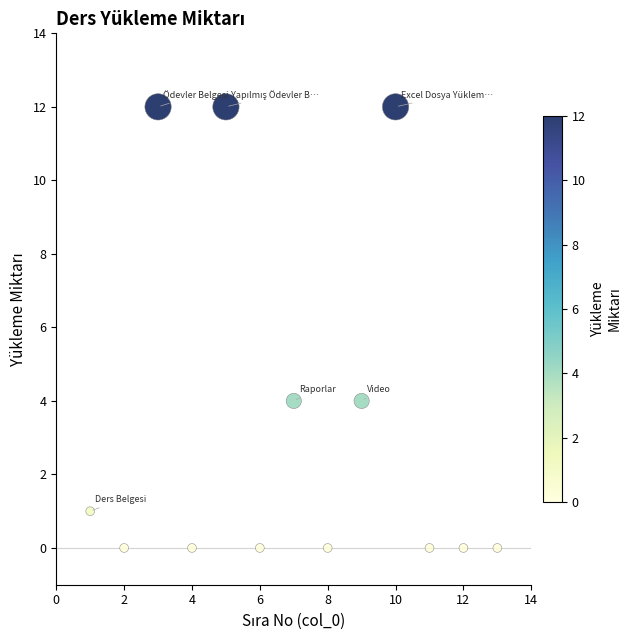

What is the range of Y values (max minus min)?

12